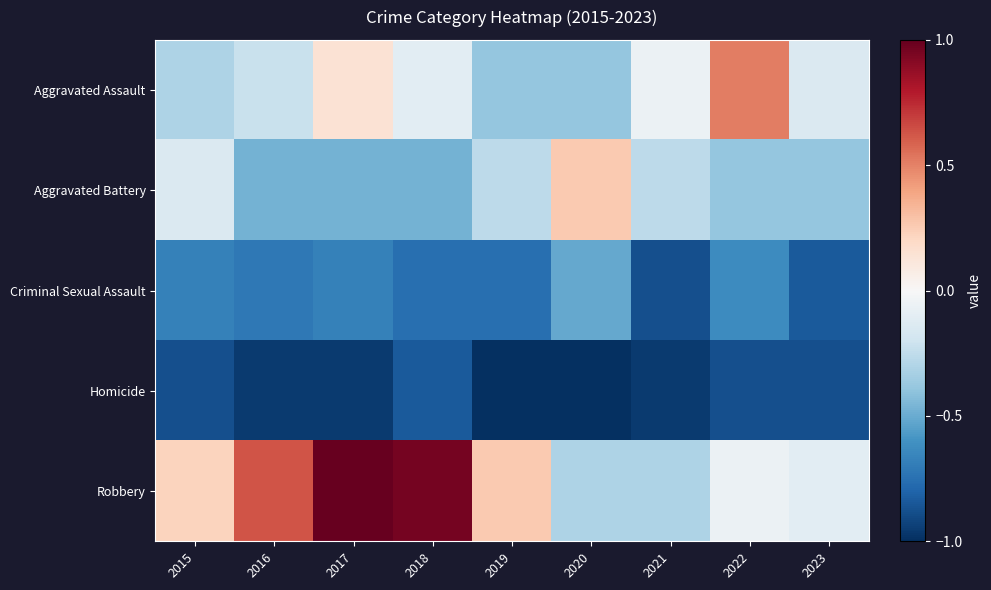

At how many categories does at least one series exceed 0?

7